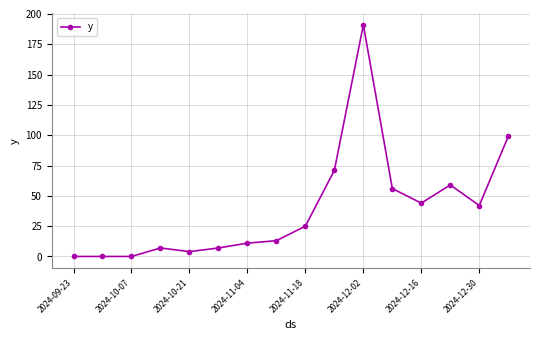

Reading left to right, transcribe all the data shown in this chart.

0	0	0	7	4	7	11	13	25	71	191	56	44	59	42	99